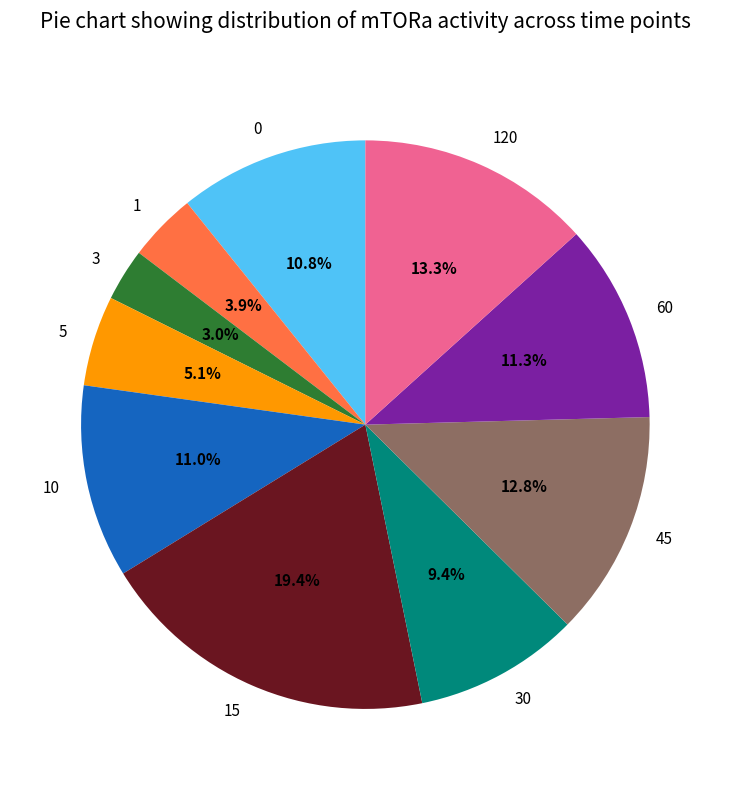

Which slice is the smallest?

3